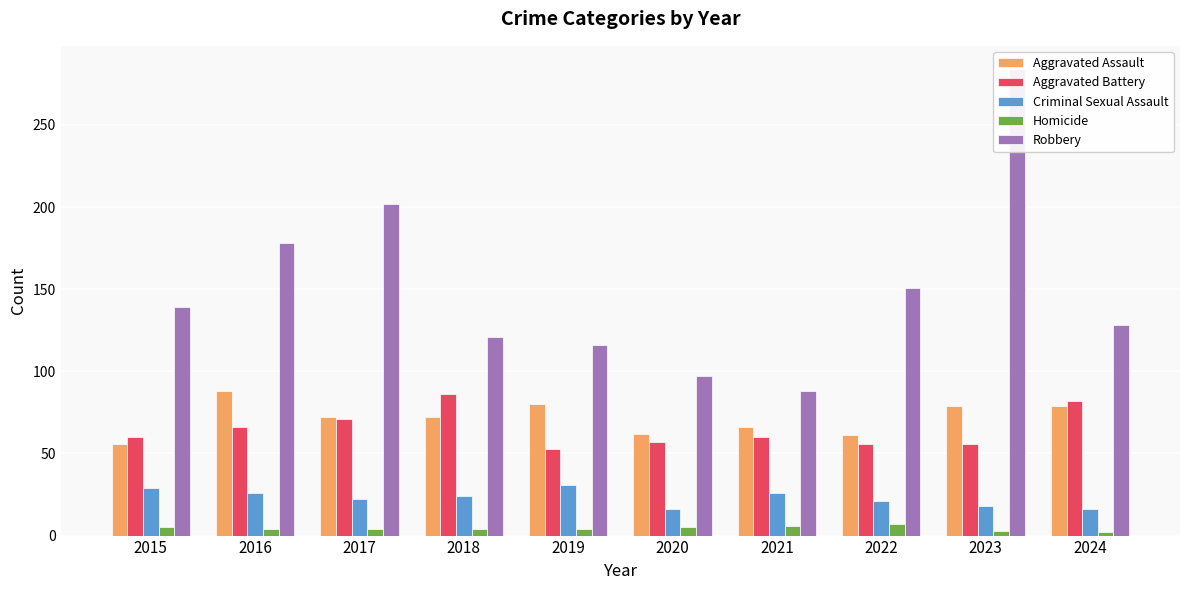

Read the Robbery value at 2018, to the nearest 5.

120